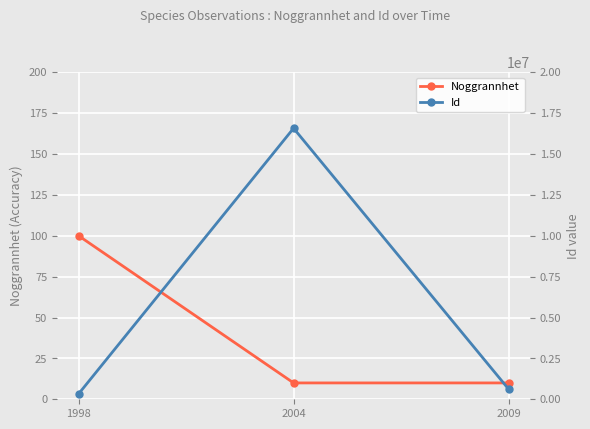

Reading right to left, transcribe all the data shown in this chart.

Noggrannhet: 2009=10	2004=10	1998=100
Id: 2009=621014	2004=16570630	1998=326413